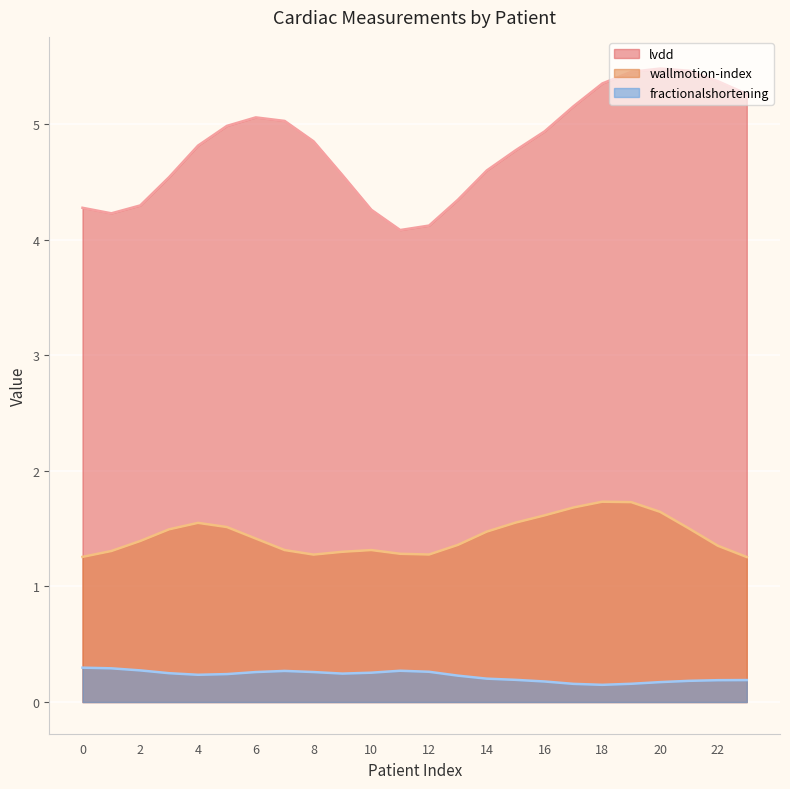

The value of wallmotion-index at 7 is 1.0. True or false?

True